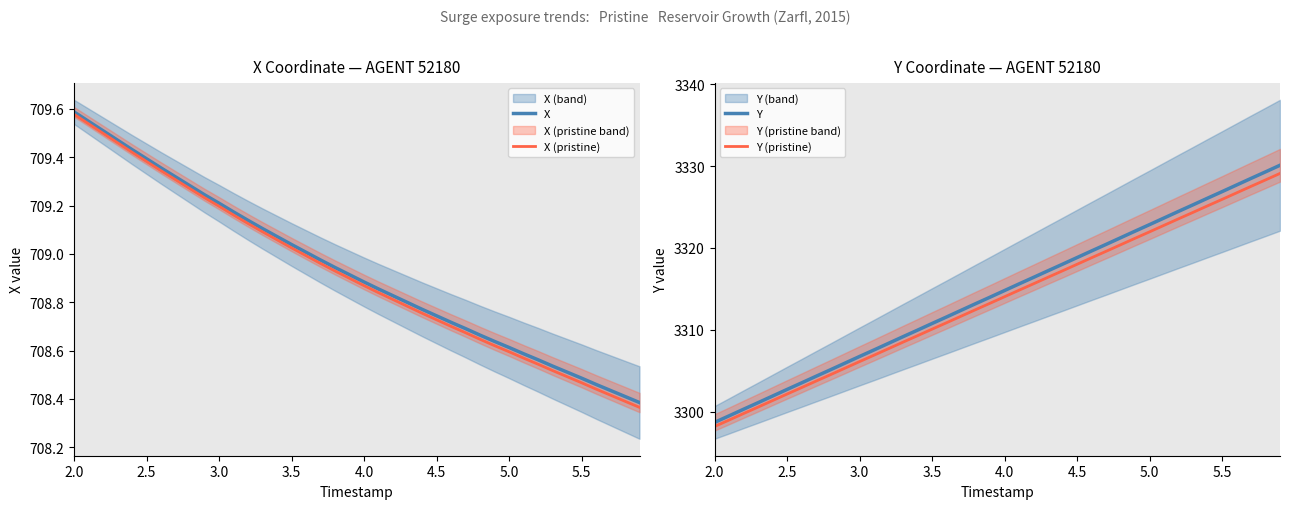

What is the maximum value for Y?

3330.1